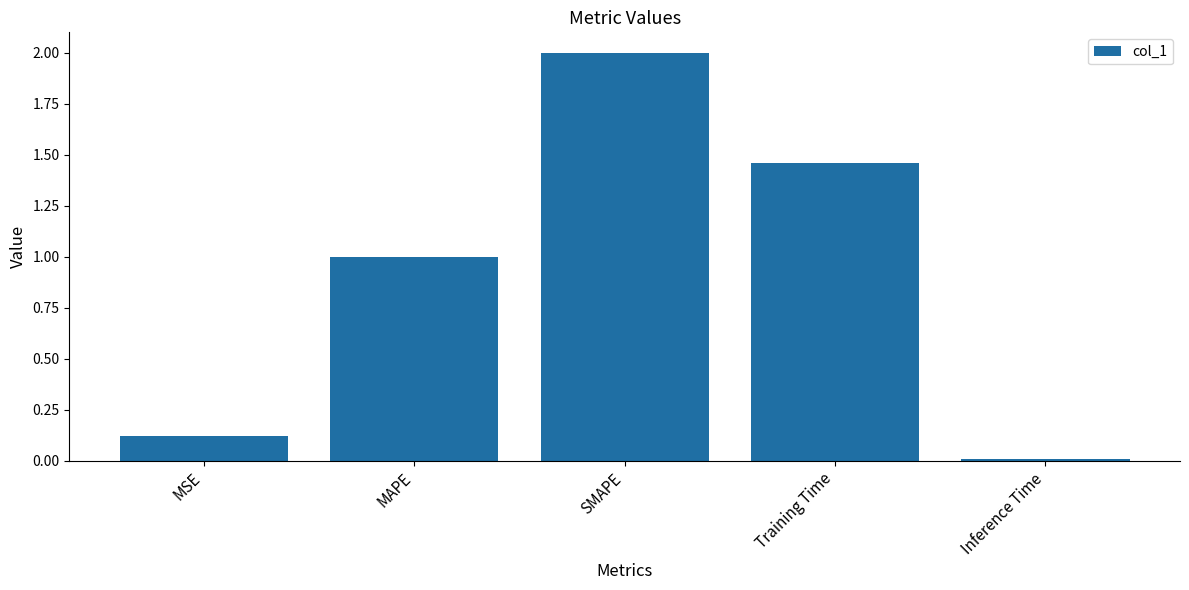

What is the sum of all values?

4.6